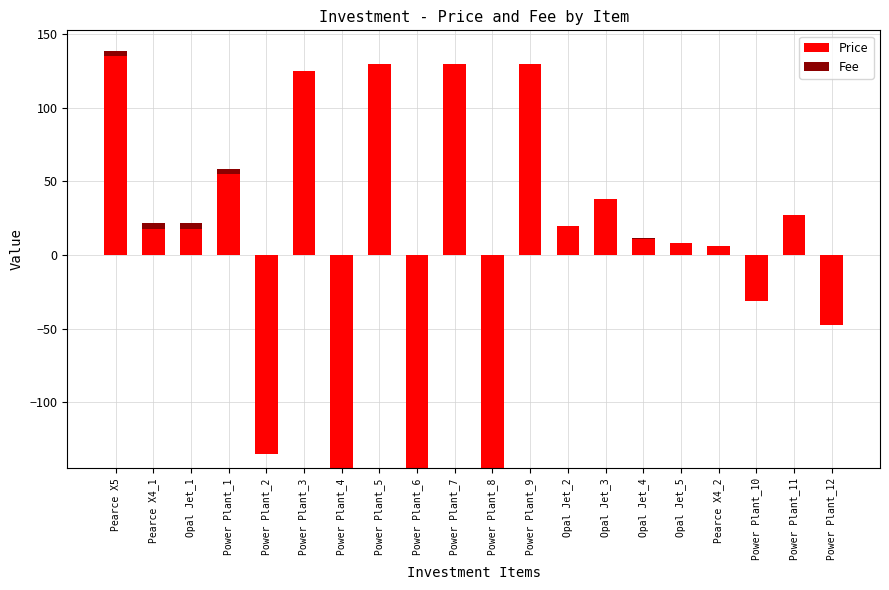

What is the average value of the Price series?

10.1